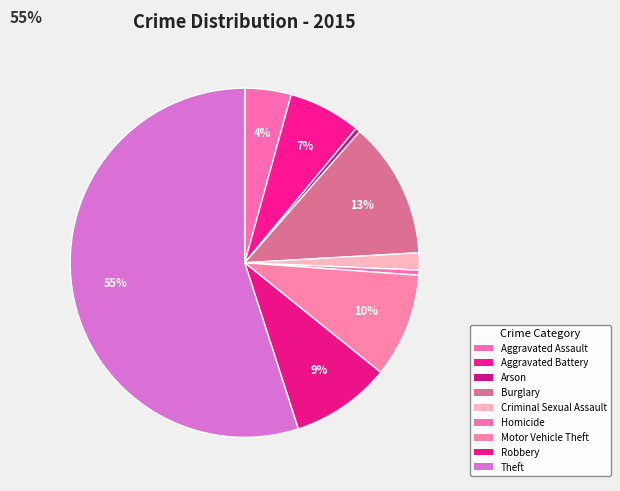

How many slices are in this pie chart?

9